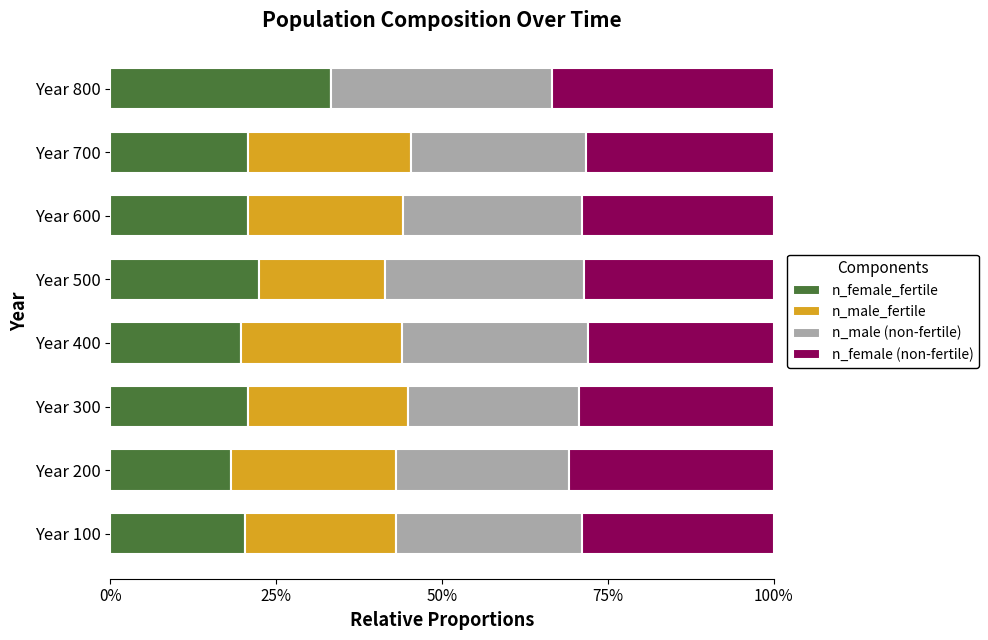

What are all the series names shown in the legend?

n_female_fertile, n_male_fertile, n_male (non-fertile), n_female (non-fertile)